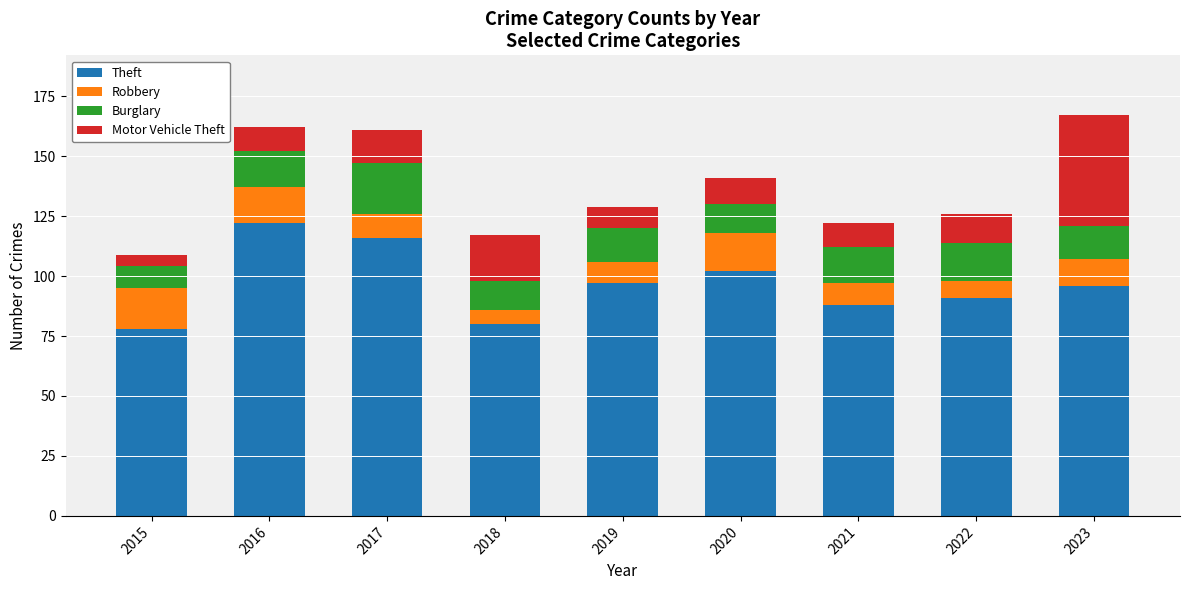

What is the difference between the Theft values at 2019 and 2020?

5